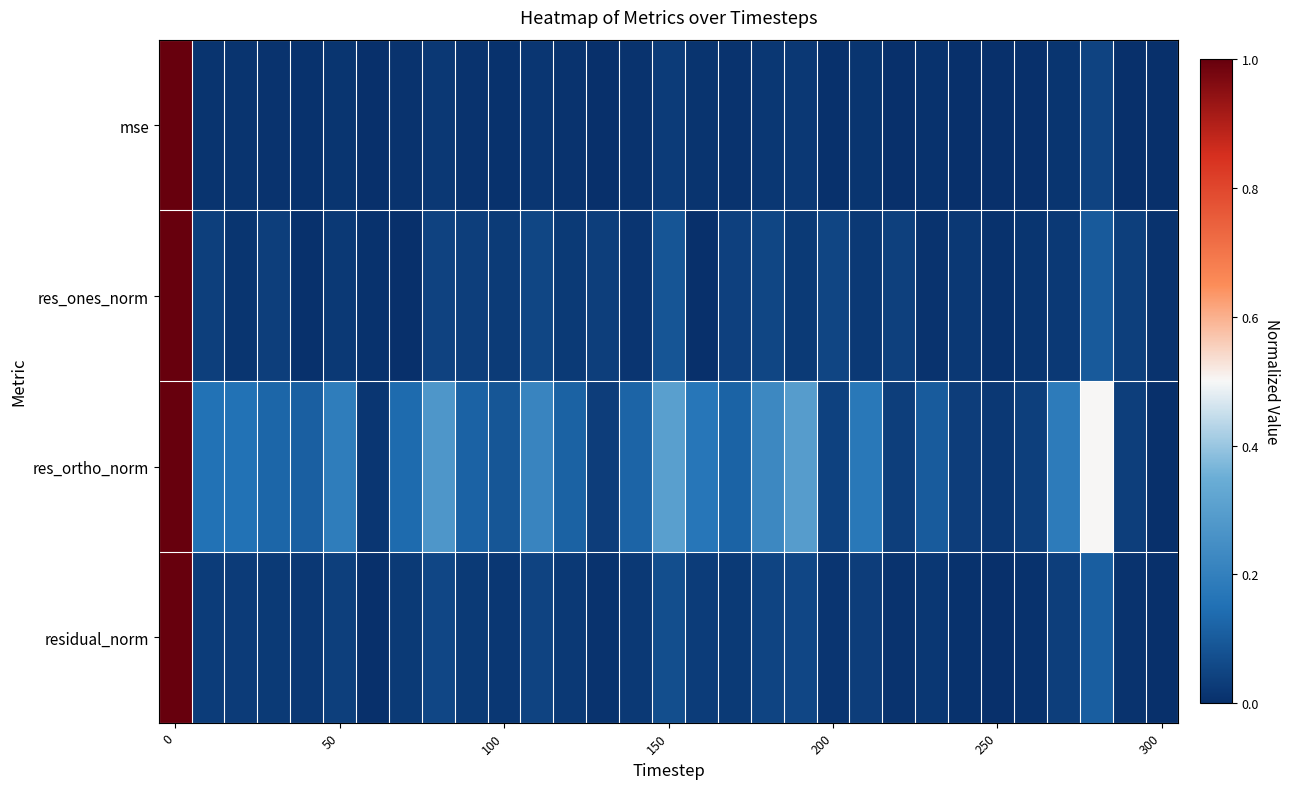

At how many categories does at least one series exceed 0?

31